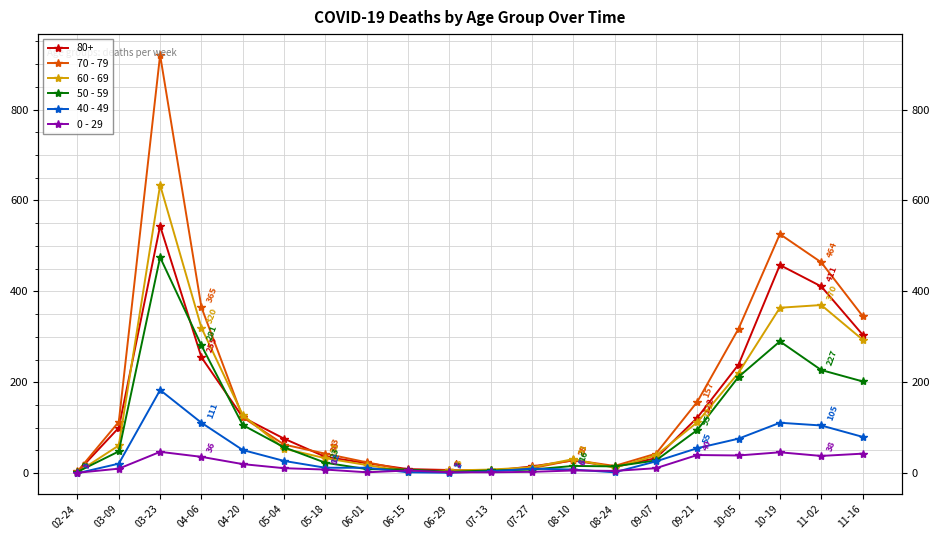

How many times do 40 - 49 and 50 - 59 cross each other?

4